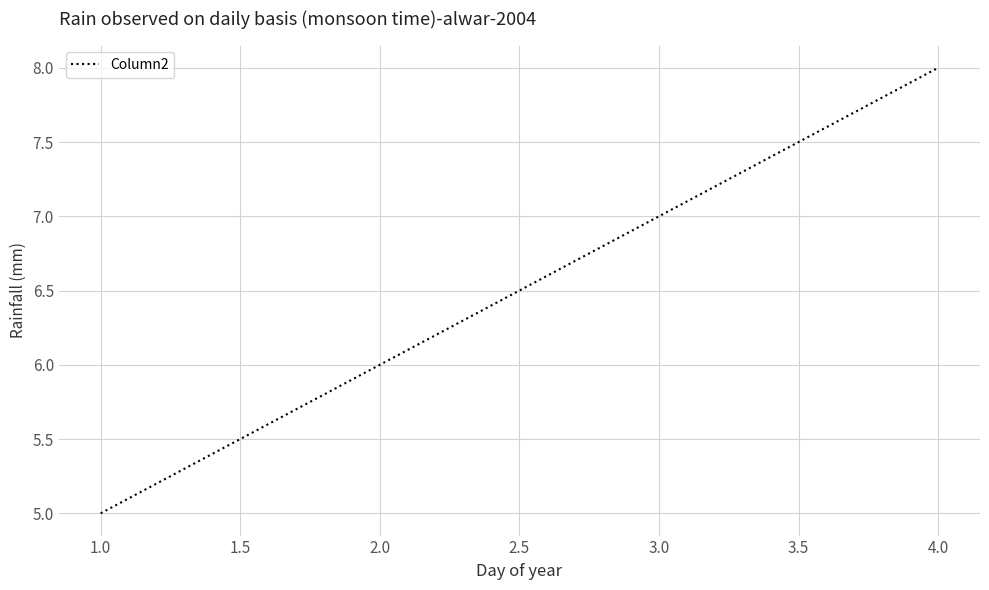

What is the sum of the values at 4.0 and 1.0?

13